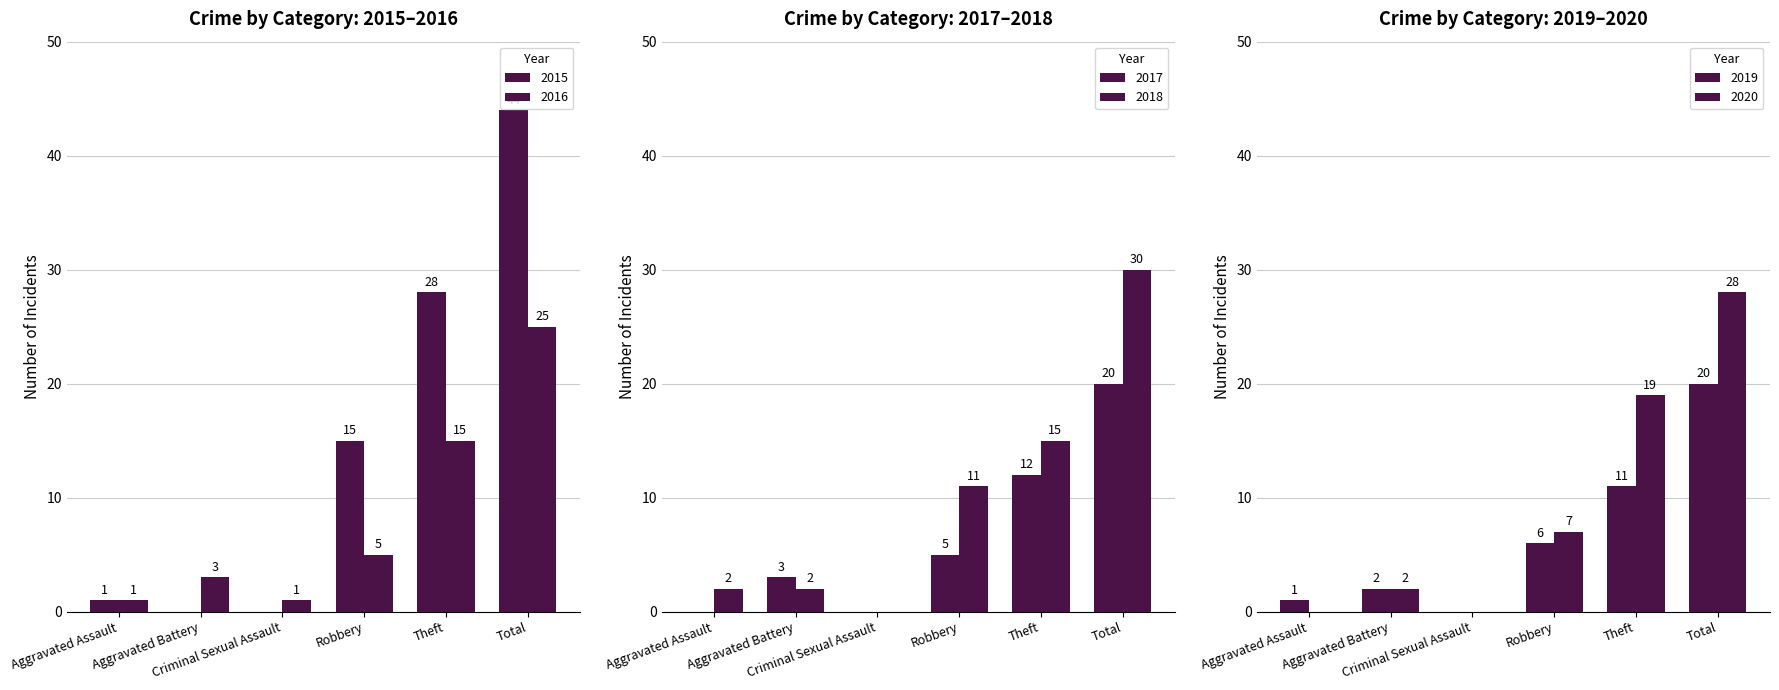

Reading right to left, what are all the values shown in this chart?

2015: Total=44	Theft=28	Robbery=15	Criminal Sexual Assault=0	Aggravated Battery=0	Aggravated Assault=1
2016: Total=25	Theft=15	Robbery=5	Criminal Sexual Assault=1	Aggravated Battery=3	Aggravated Assault=1
2017: Total=20	Theft=12	Robbery=5	Criminal Sexual Assault=0	Aggravated Battery=3	Aggravated Assault=0
2018: Total=30	Theft=15	Robbery=11	Criminal Sexual Assault=0	Aggravated Battery=2	Aggravated Assault=2
2019: Total=20	Theft=11	Robbery=6	Criminal Sexual Assault=0	Aggravated Battery=2	Aggravated Assault=1
2020: Total=28	Theft=19	Robbery=7	Criminal Sexual Assault=0	Aggravated Battery=2	Aggravated Assault=0